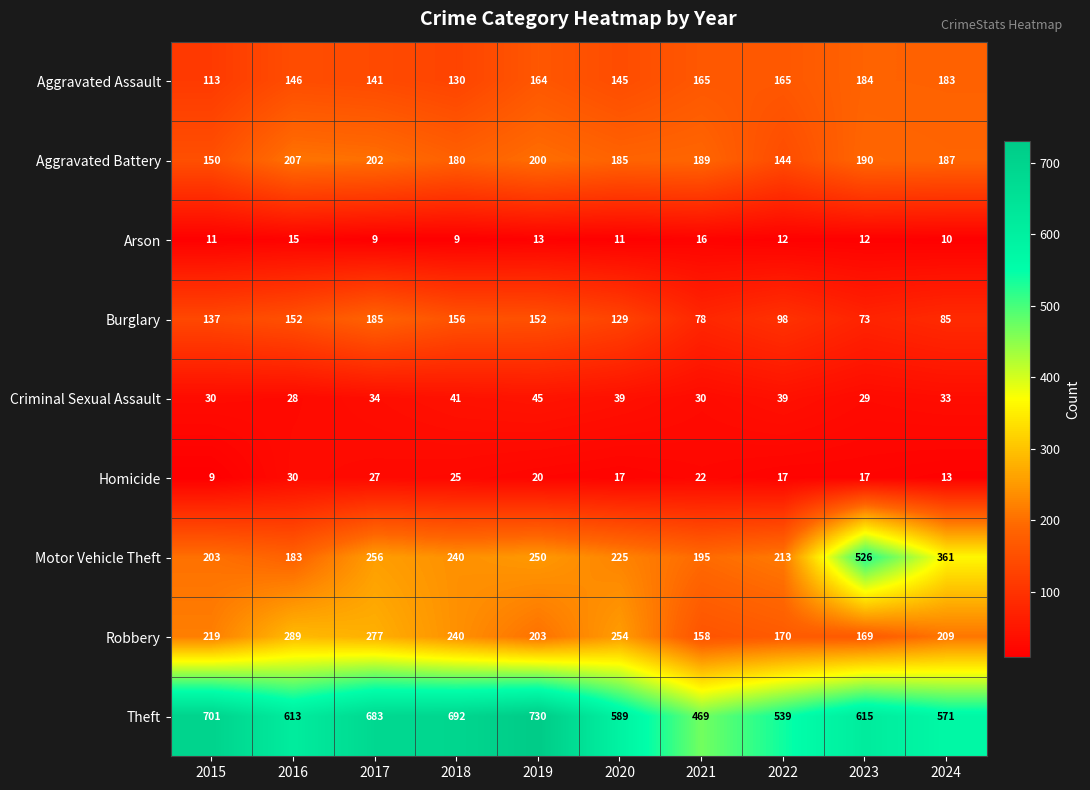

How many data points does each series have?

10